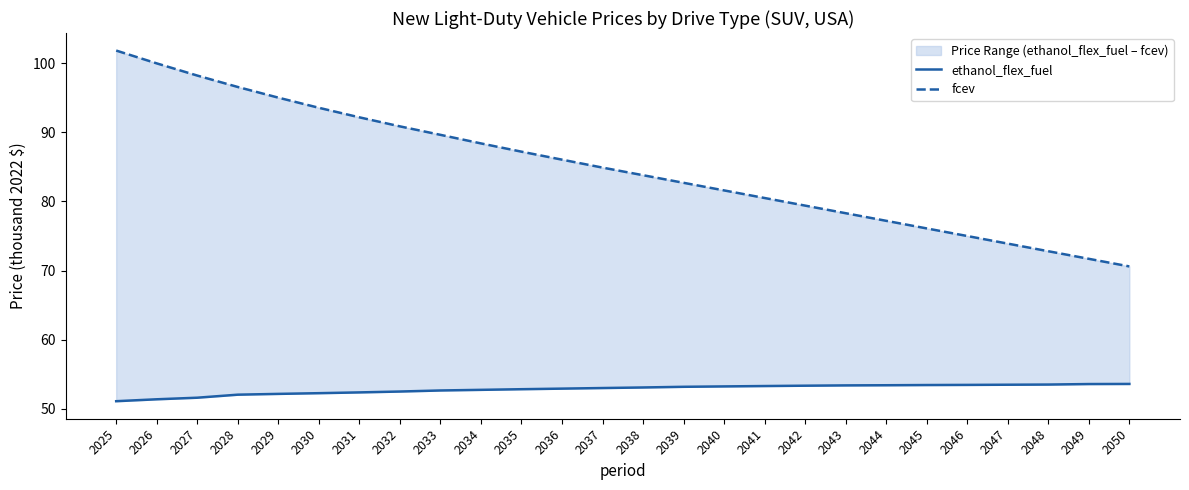

Is it true that fcev equals 93.6 at 2030?

True